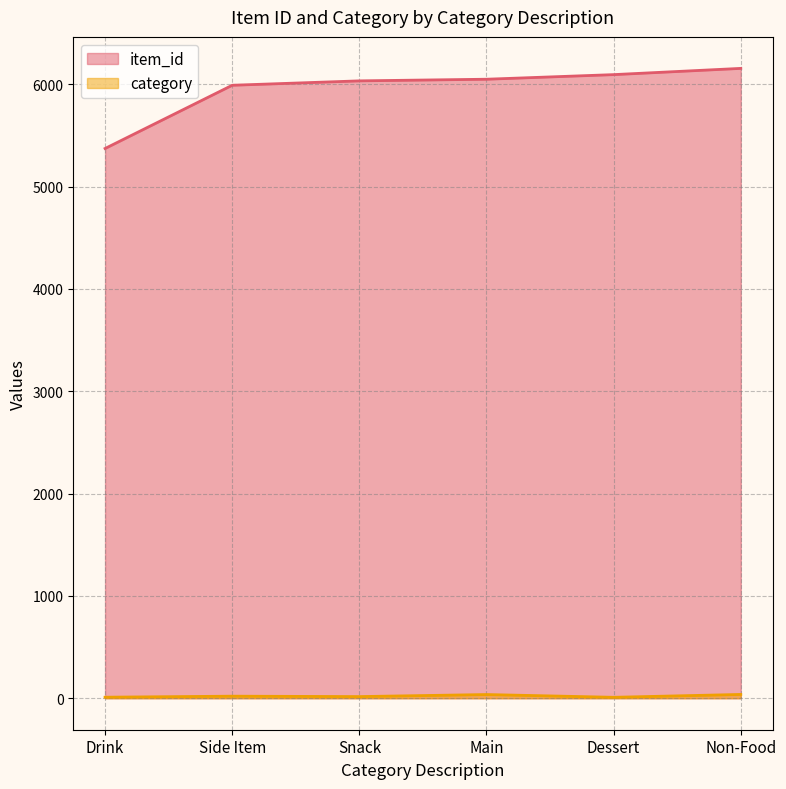

Is it true that item_id equals 8632 at Main?

False